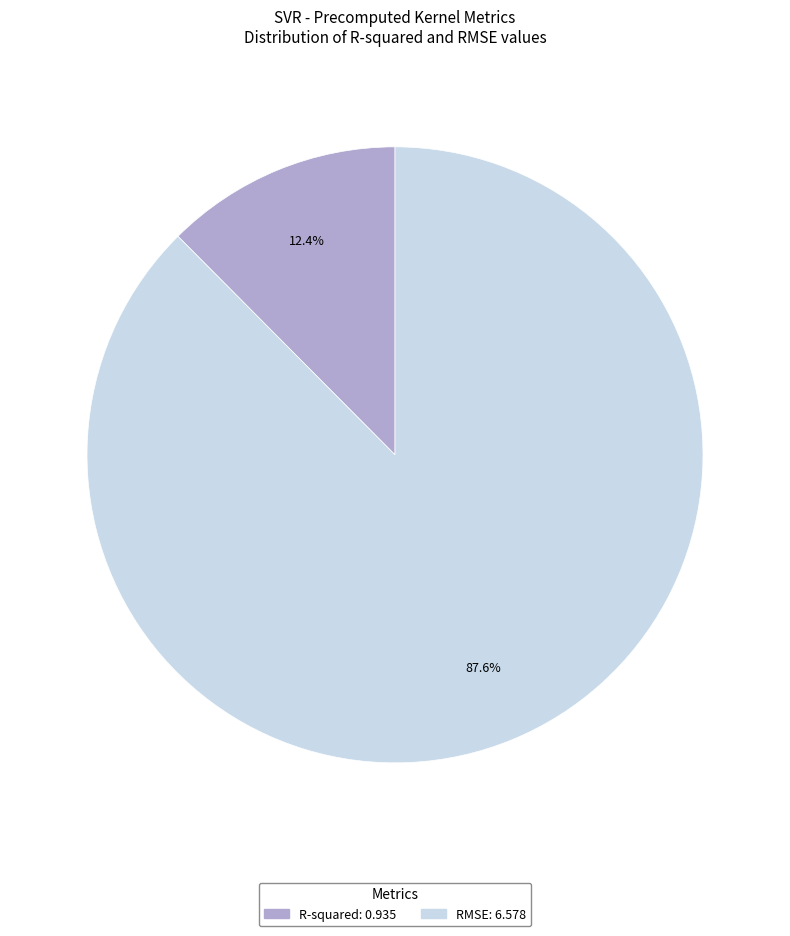

To the nearest percent, what portion does R-squared represent?

12%